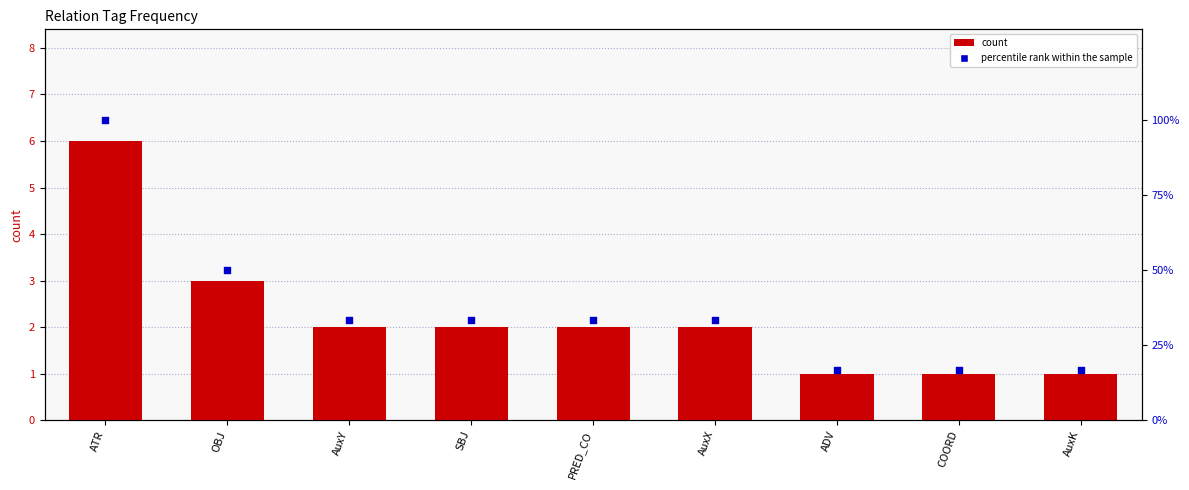

Which series contains the highest Y value?

percentile rank within the sample